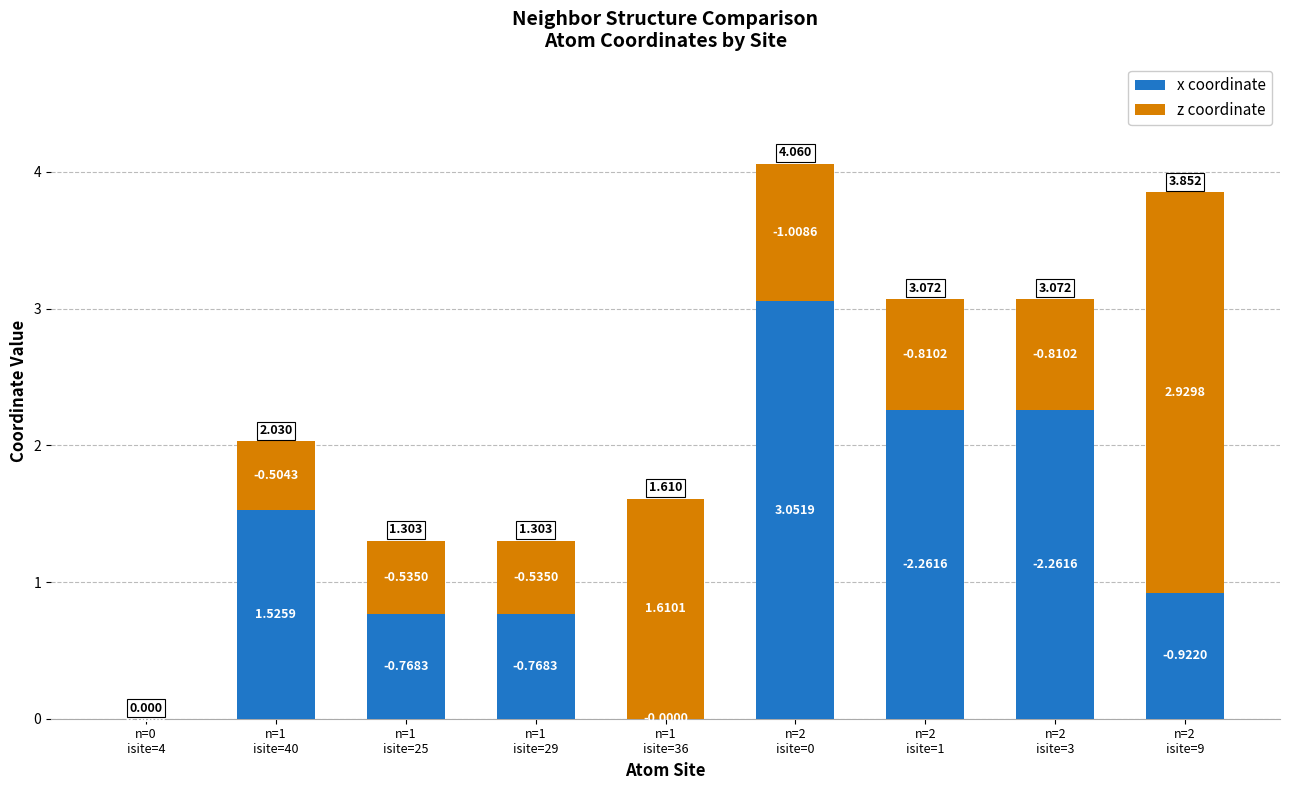

Does the chart contain stacked bars?

Yes